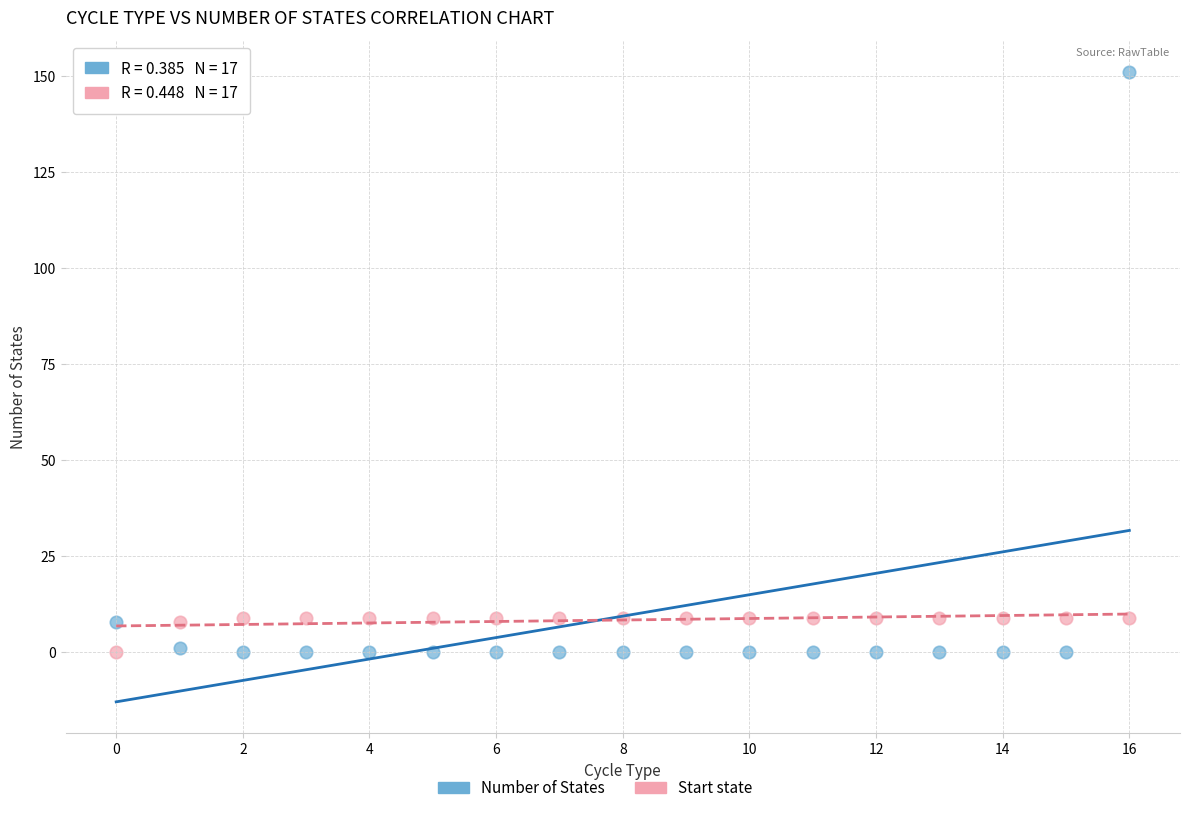

Which series contains the highest Y value?

Number of States